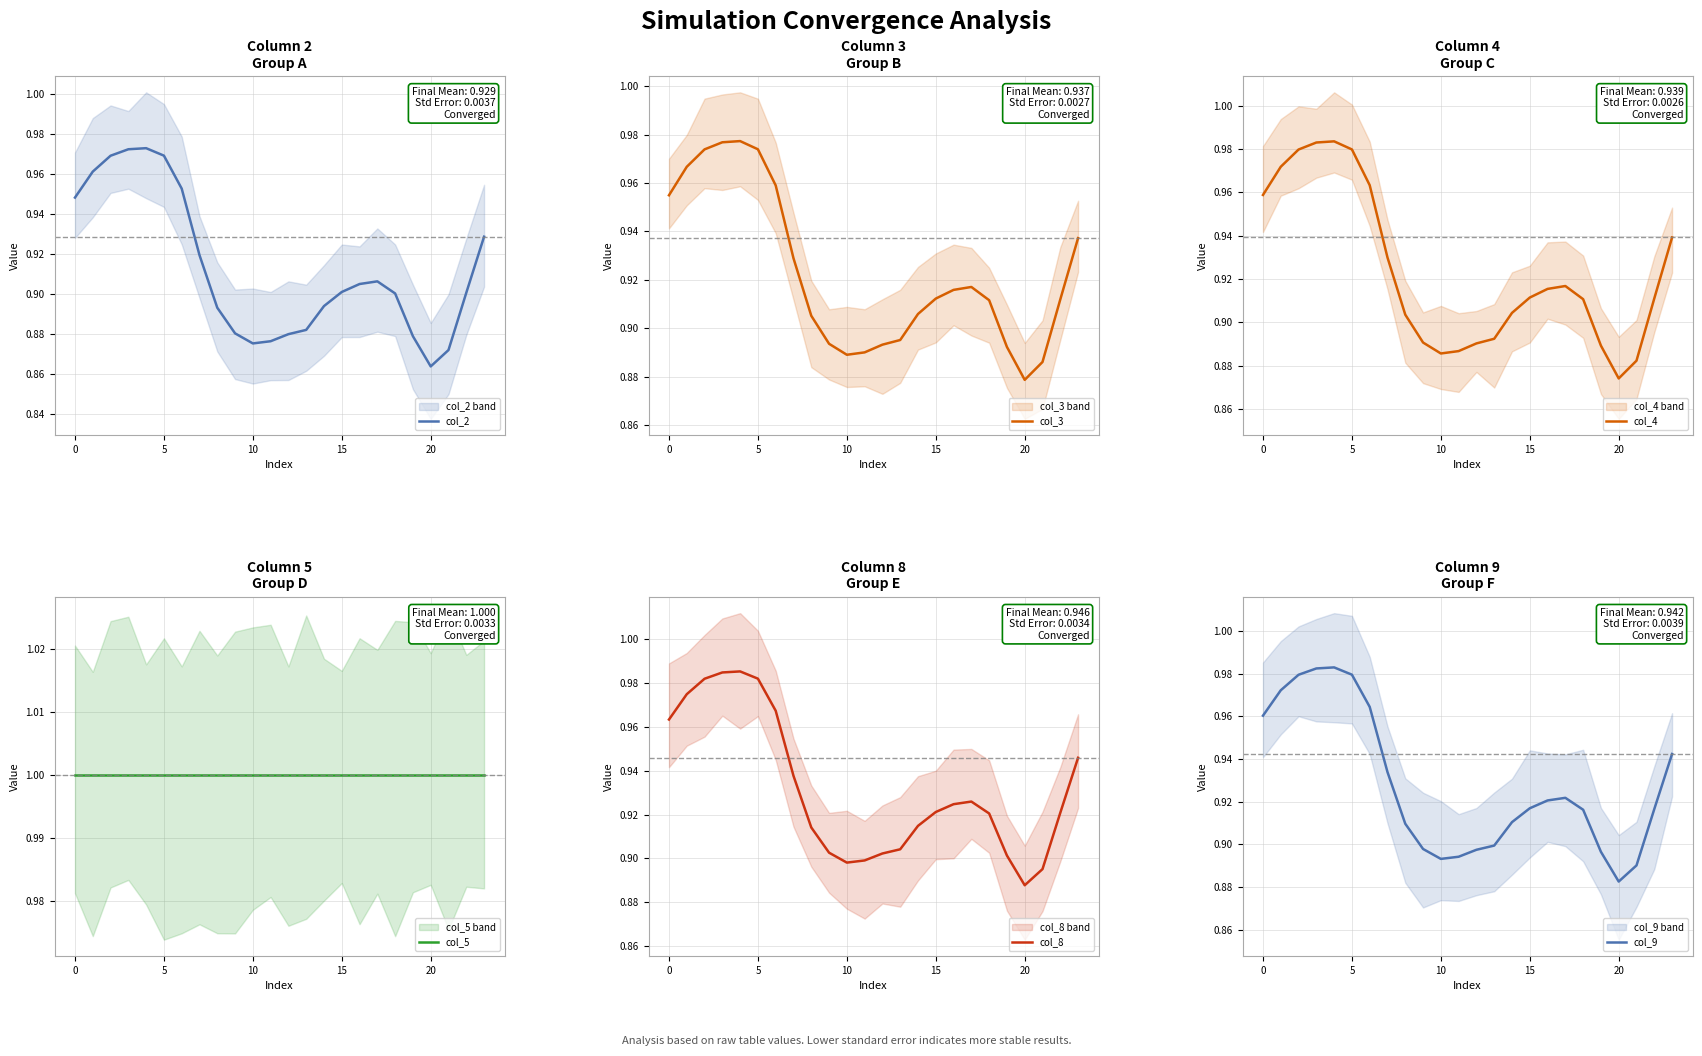

What is the average value of the col_3 series?

0.9